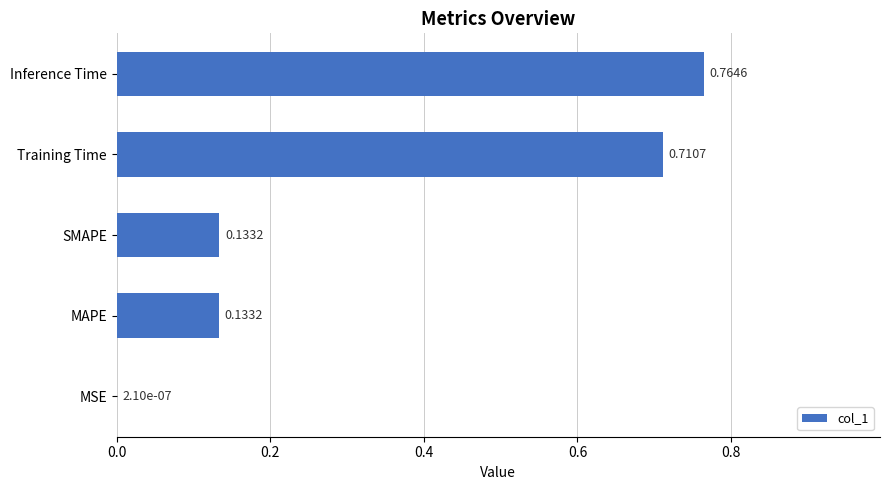

Which has a higher value, Inference Time or SMAPE?

Inference Time